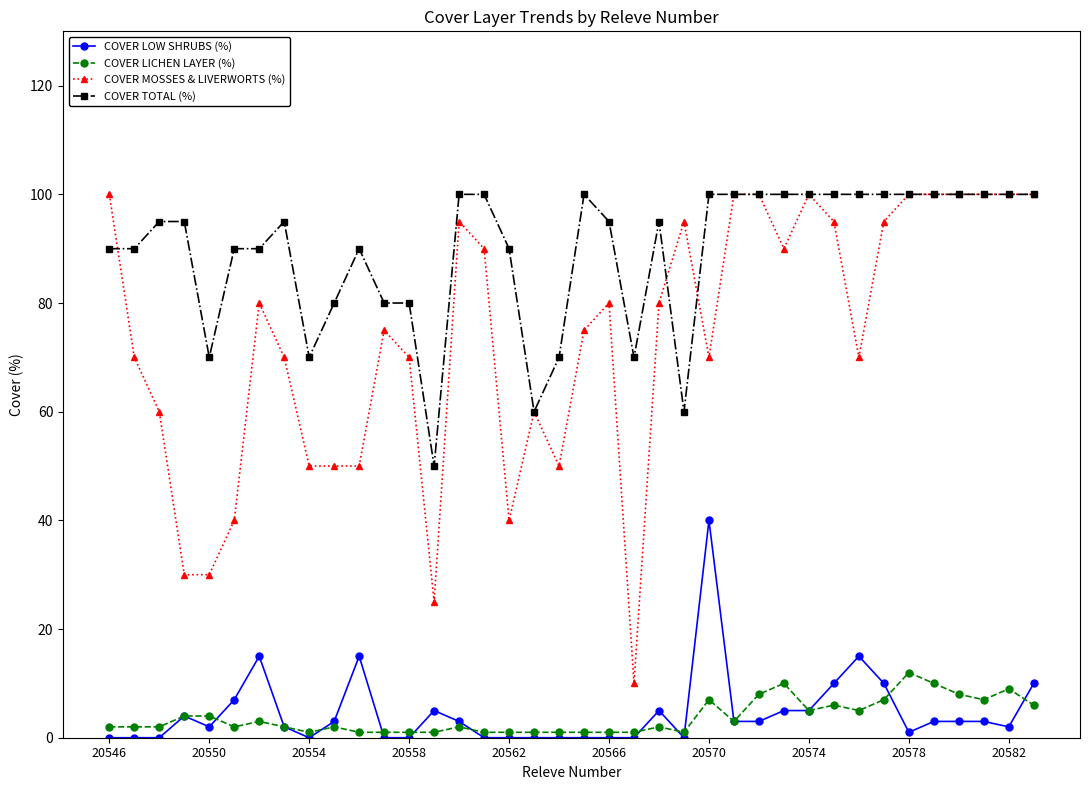

What is the value of the COVER TOTAL (%) point at the 27th from the left?

100